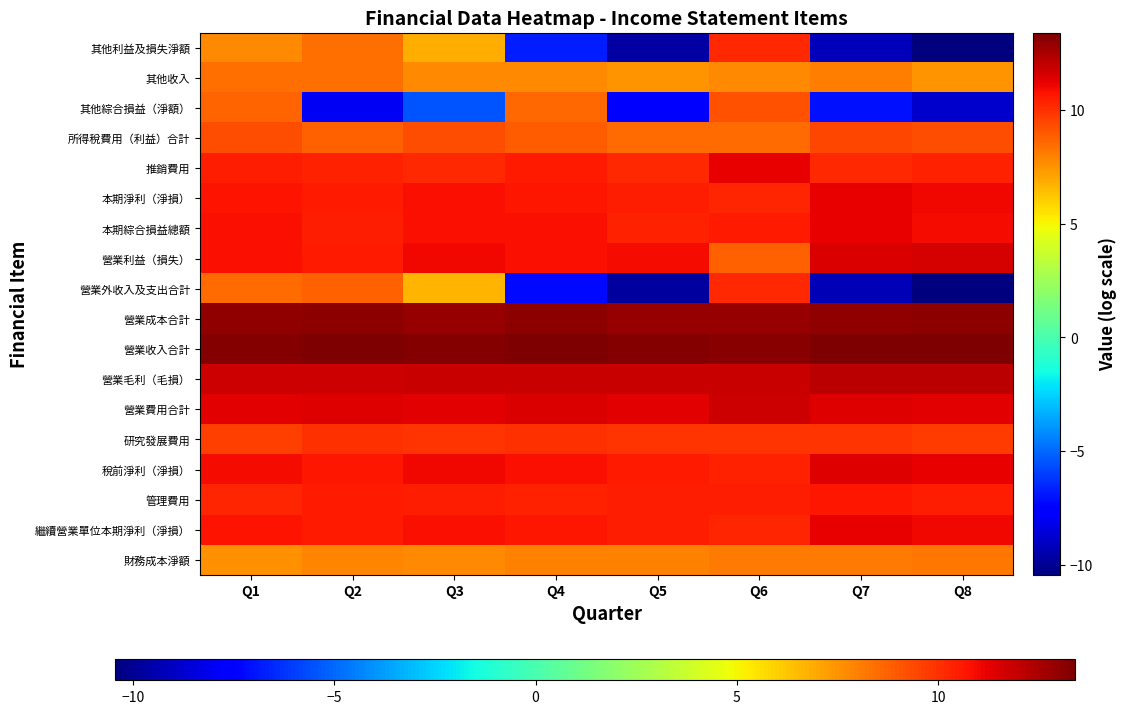

Count the number of categories in the chart.

8